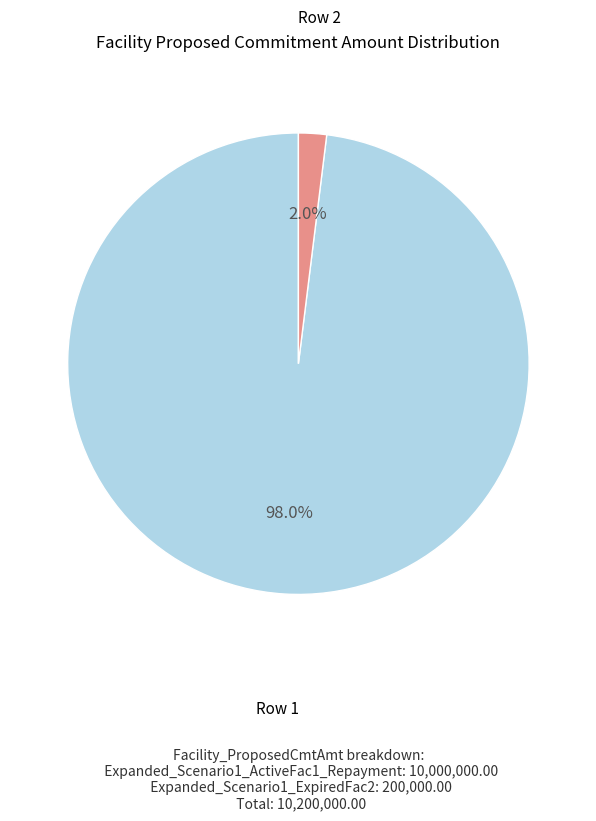

Does any single category account for the majority?

Yes